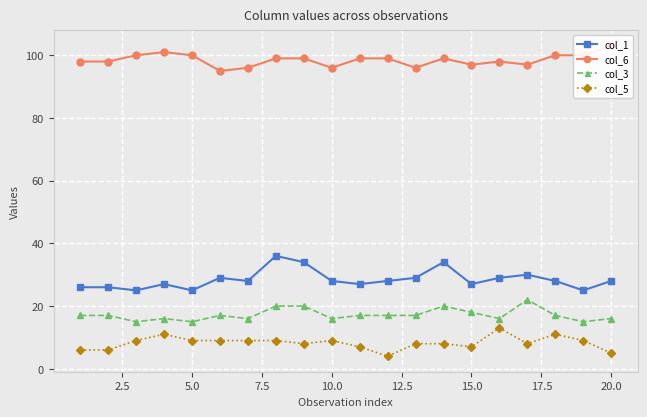

Is it true that col_5 equals 5 at 10.0?

False